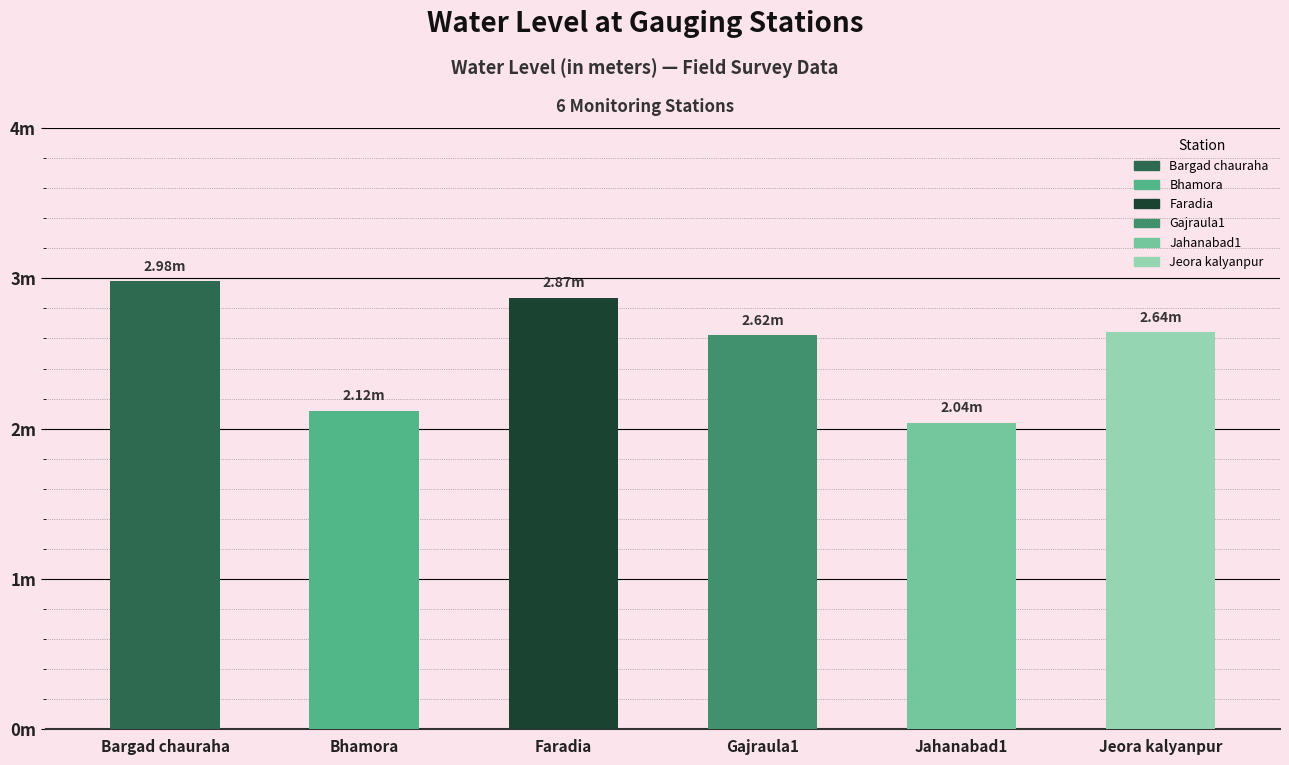

Reading left to right, list all the values displayed in this chart.

3.0	2.1	2.9	2.6	2.0	2.6